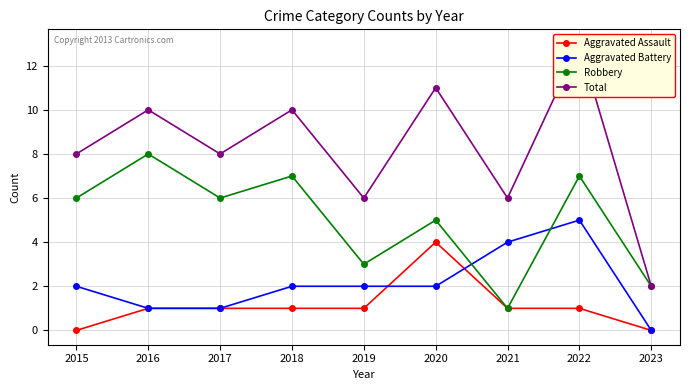

Which series has the widest spread of values?

Total